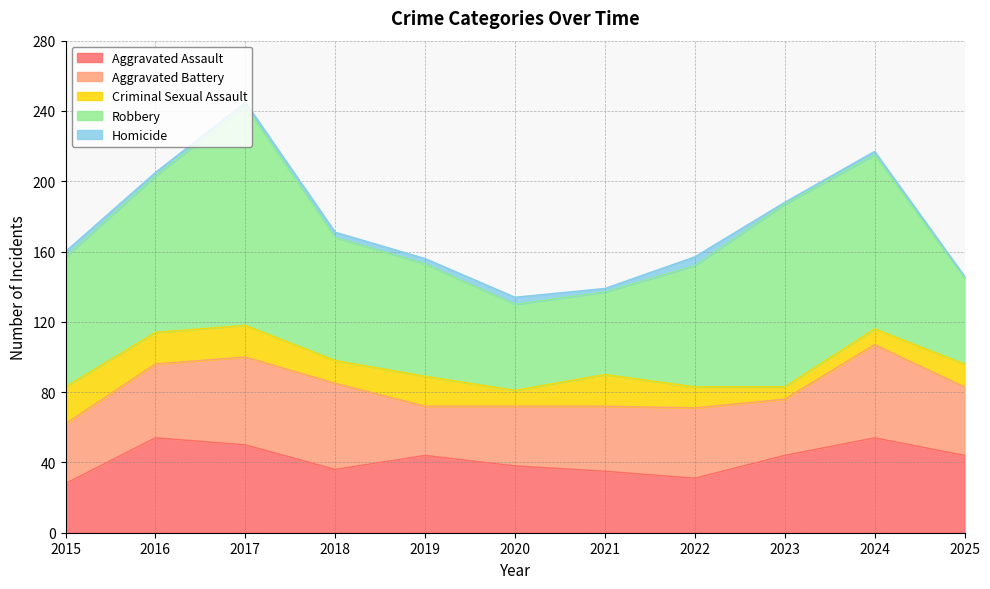

The Aggravated Assault series shows 49 at 2018. True or false?

False